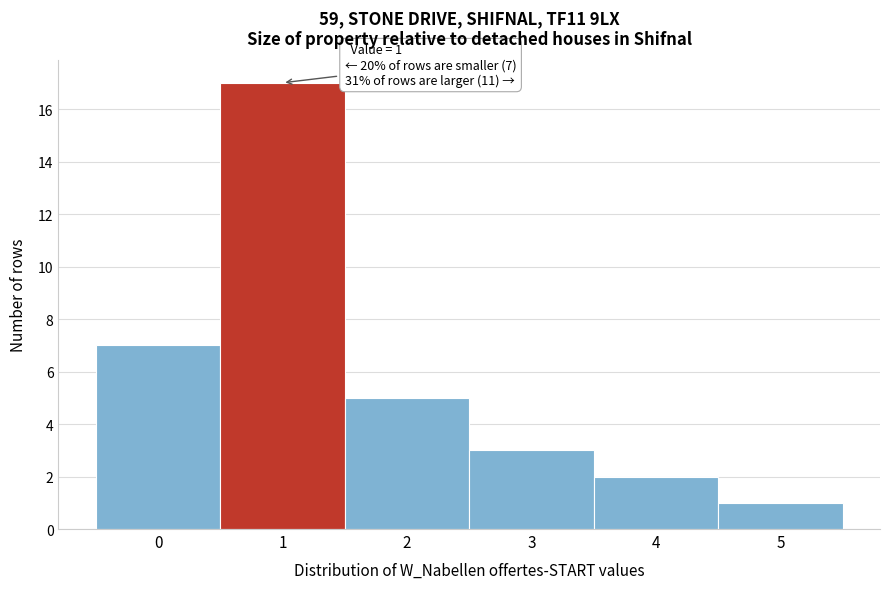

Which range on the x-axis has the tallest bar?

0.5 to 1.5